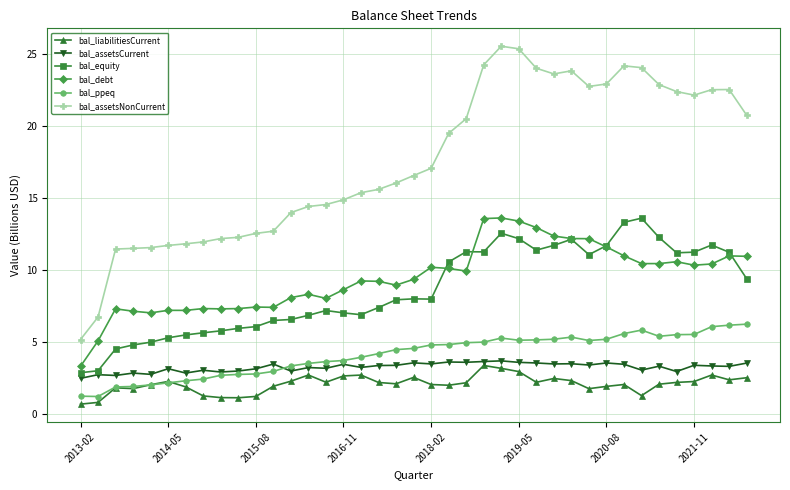

True or false: bal_liabilitiesCurrent has more than 2 points higher than both neighbors.

True